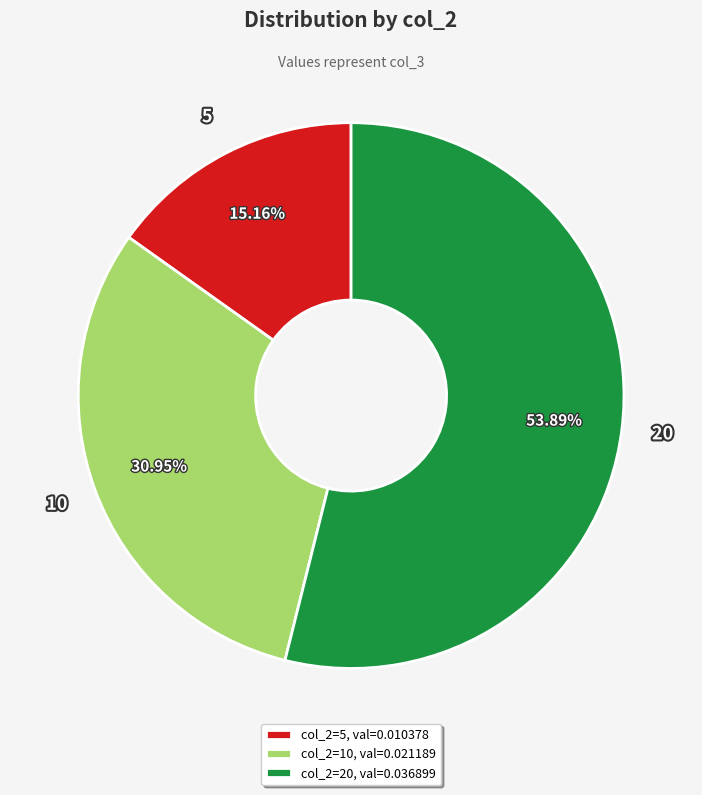

True or false: 5 accounts for 25% of the total.

False